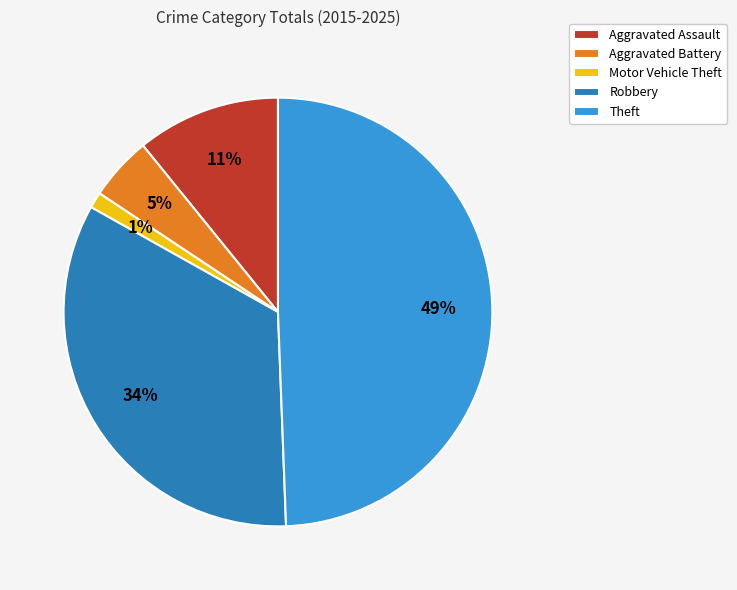

How many segments does this pie chart have?

5